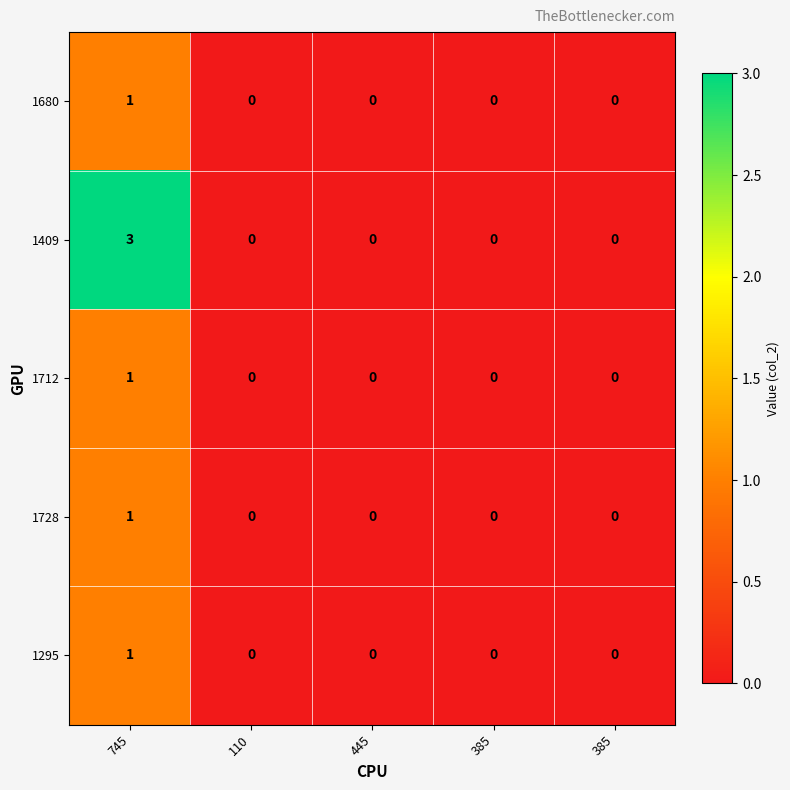

Reading right to left, extract all data points from this chart.

1680: 385=0	385=0	445=0	110=0	745=1
1409: 385=0	385=0	445=0	110=0	745=3
1712: 385=0	385=0	445=0	110=0	745=1
1728: 385=0	385=0	445=0	110=0	745=1
1295: 385=0	385=0	445=0	110=0	745=1